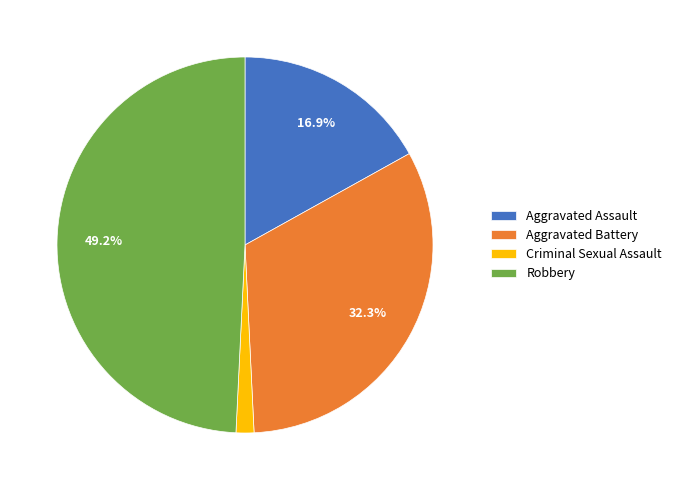

Count the number of slices in the pie.

4